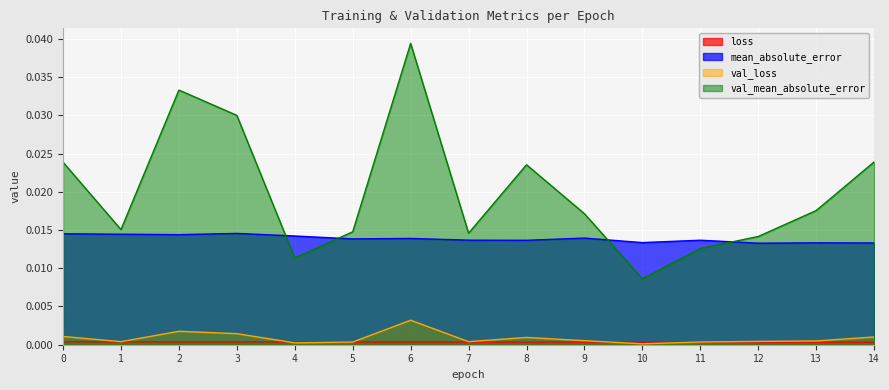

The loss series shows 0.0 at 4. True or false?

False